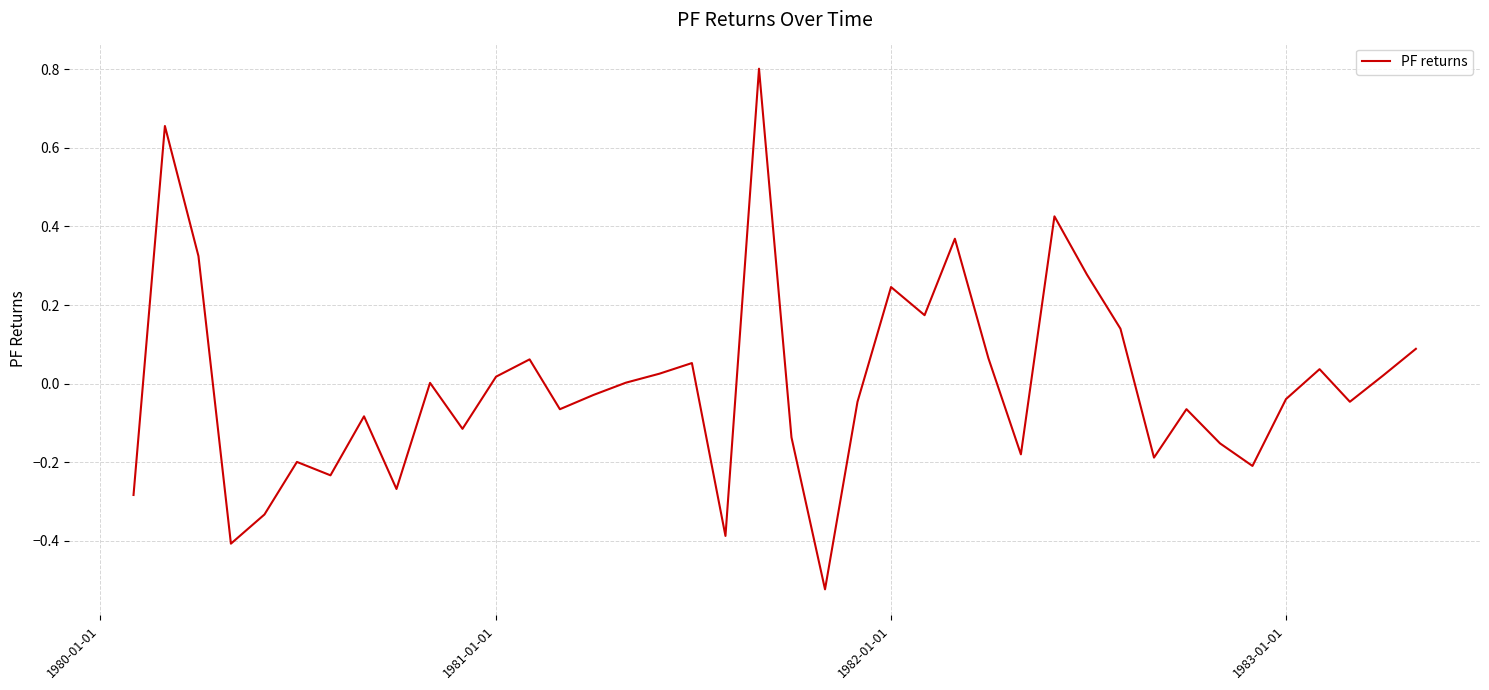

What is the greatest value displayed?

0.8